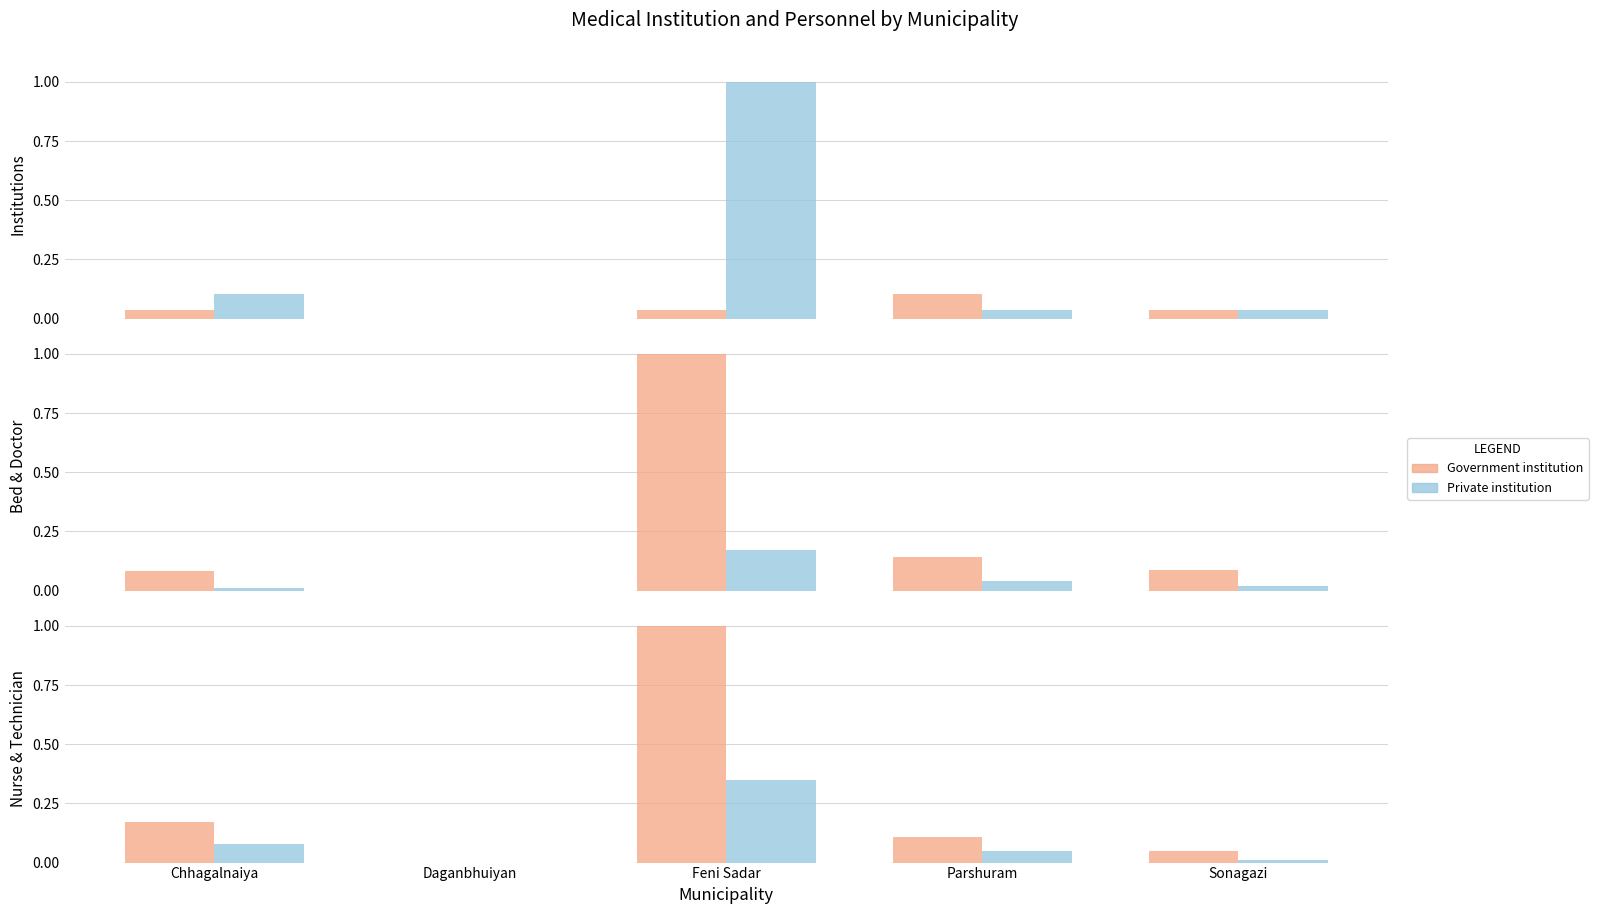

Rank the categories by Government institution value from highest to lowest.

Parshuram, Chhagalnaiya, Feni Sadar, Sonagazi, Daganbhuiyan